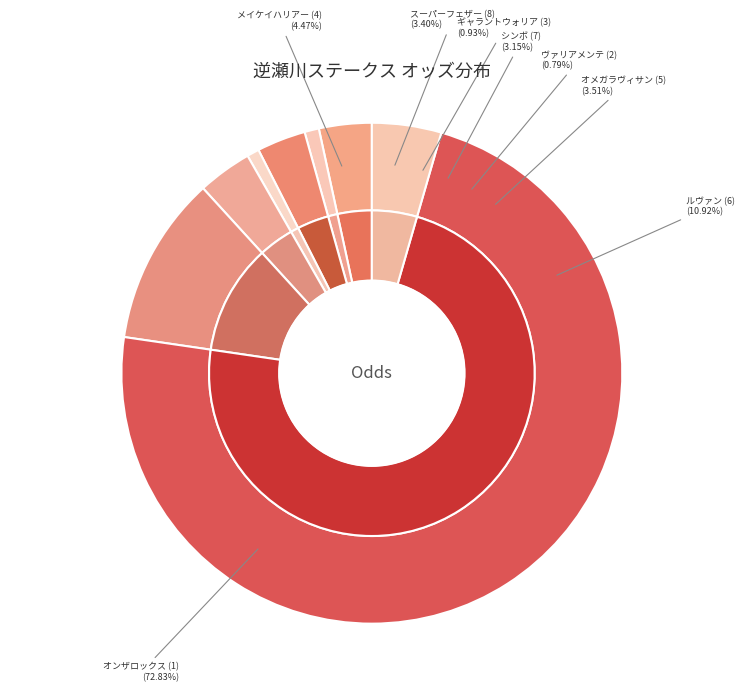

Which category accounts for the majority?

オンザロックス (1)